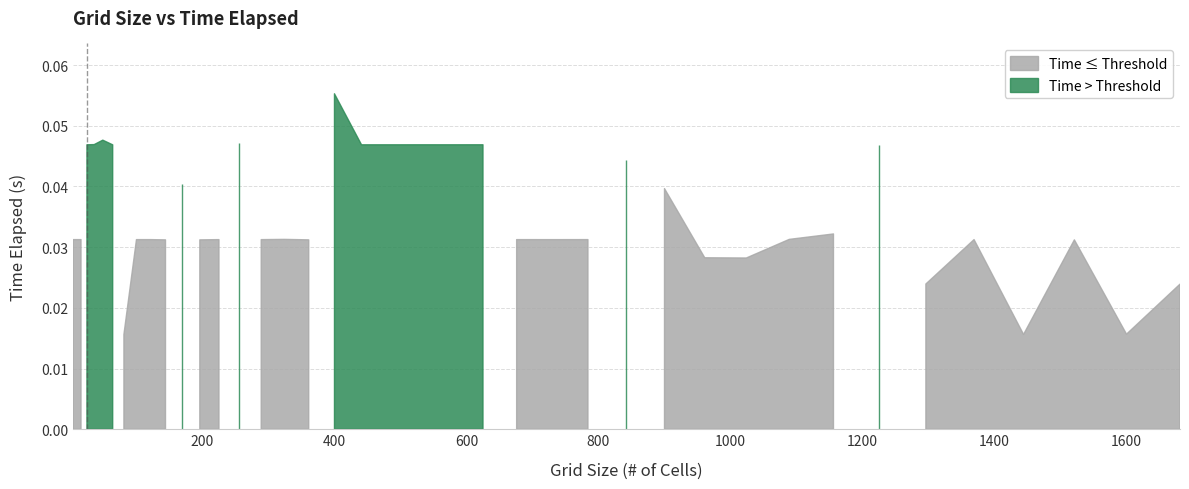

How many lines are shown in the chart?

1